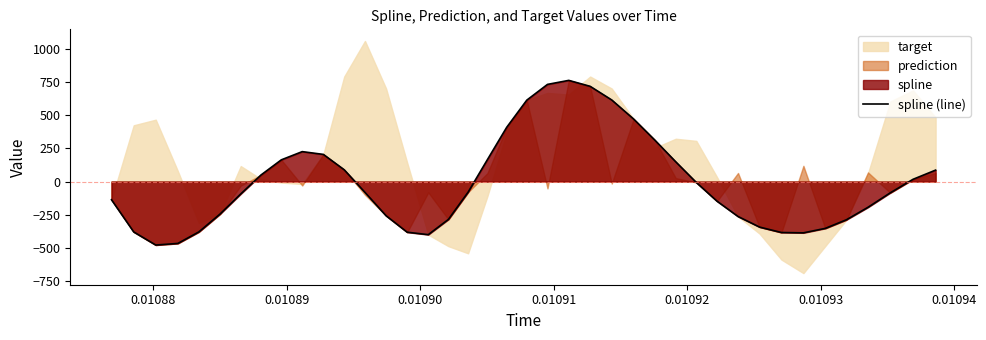

What is the minimum value for spline (line)?

-478.0